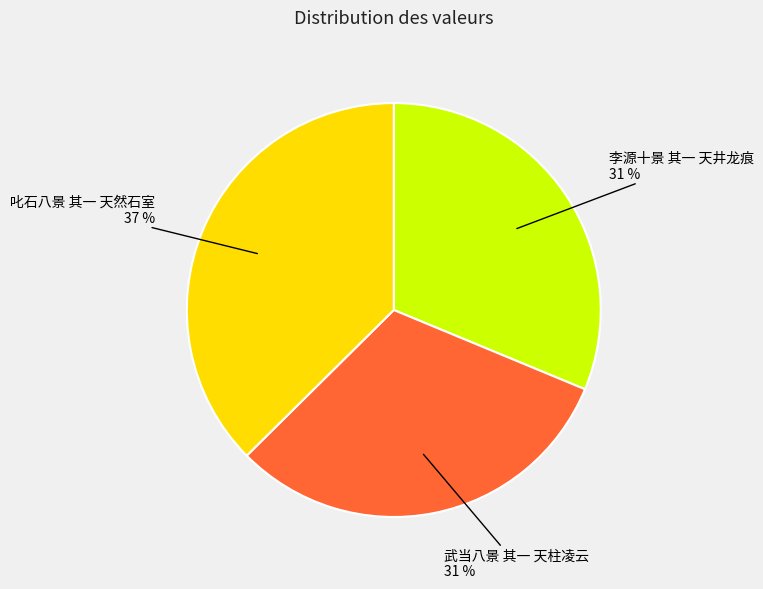

Is there any slice that represents more than half of the pie?

No